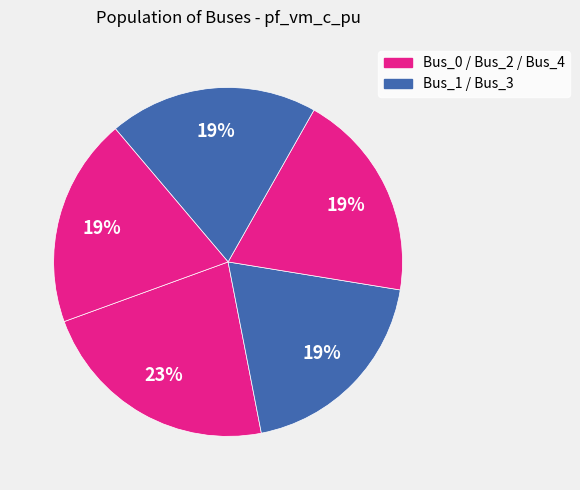

How many slices are in this pie chart?

5